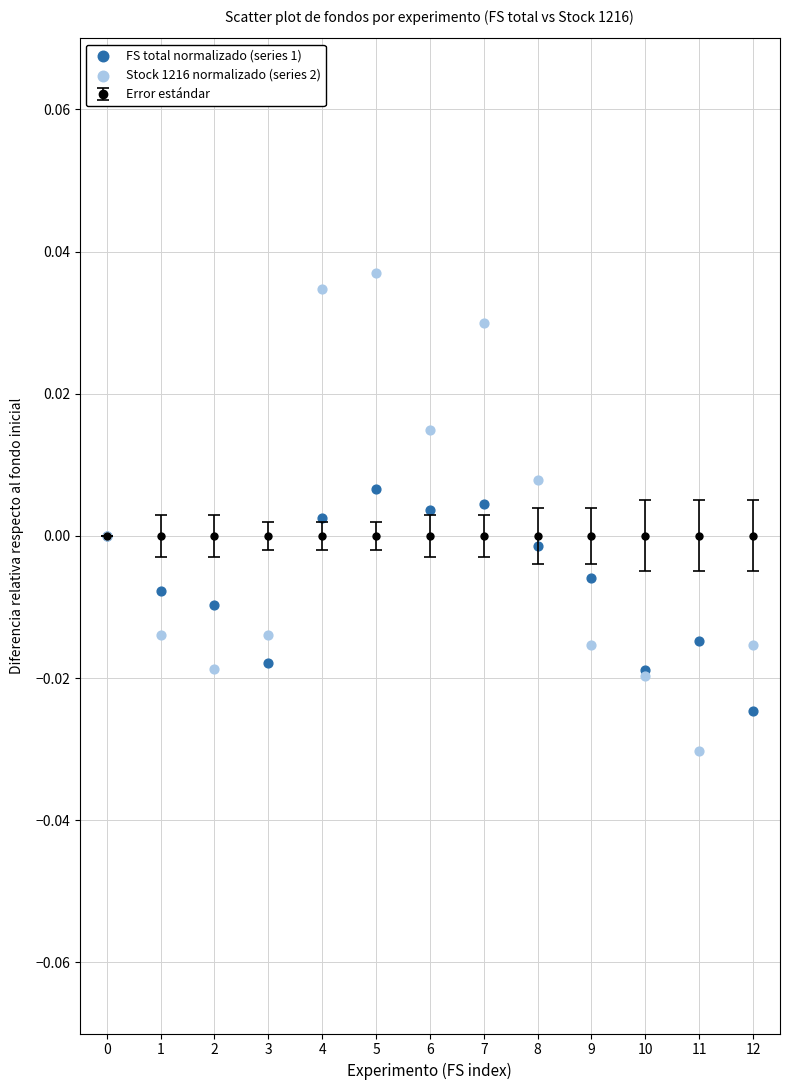

Which series reaches the minimum Y coordinate?

Stock 1216 normalizado (series 2)